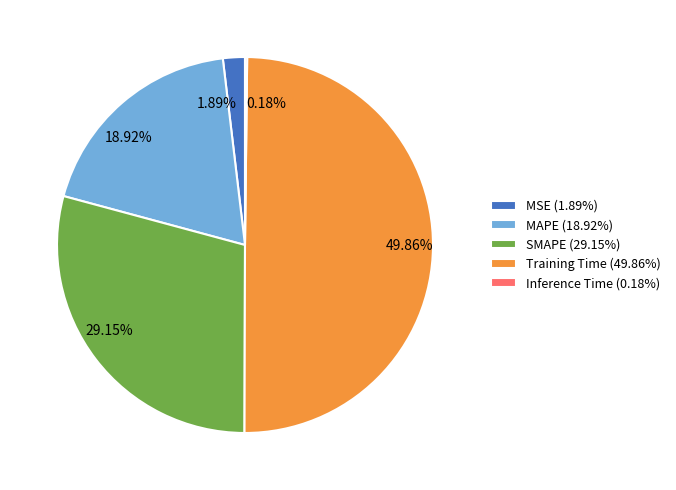

Approximately how many times larger is the value at SMAPE (29.15%) compared to Training Time (49.86%)?

0.6